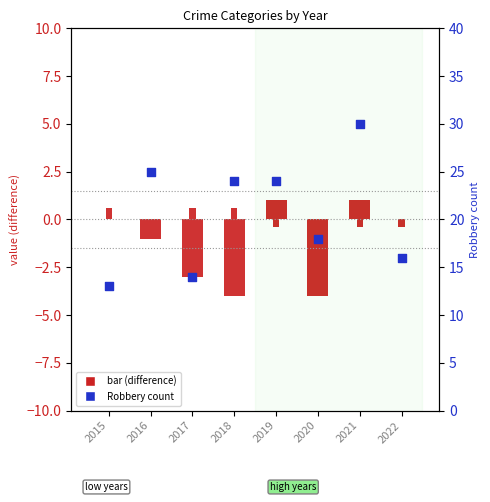

At which category is the sum across all series the highest?

2021